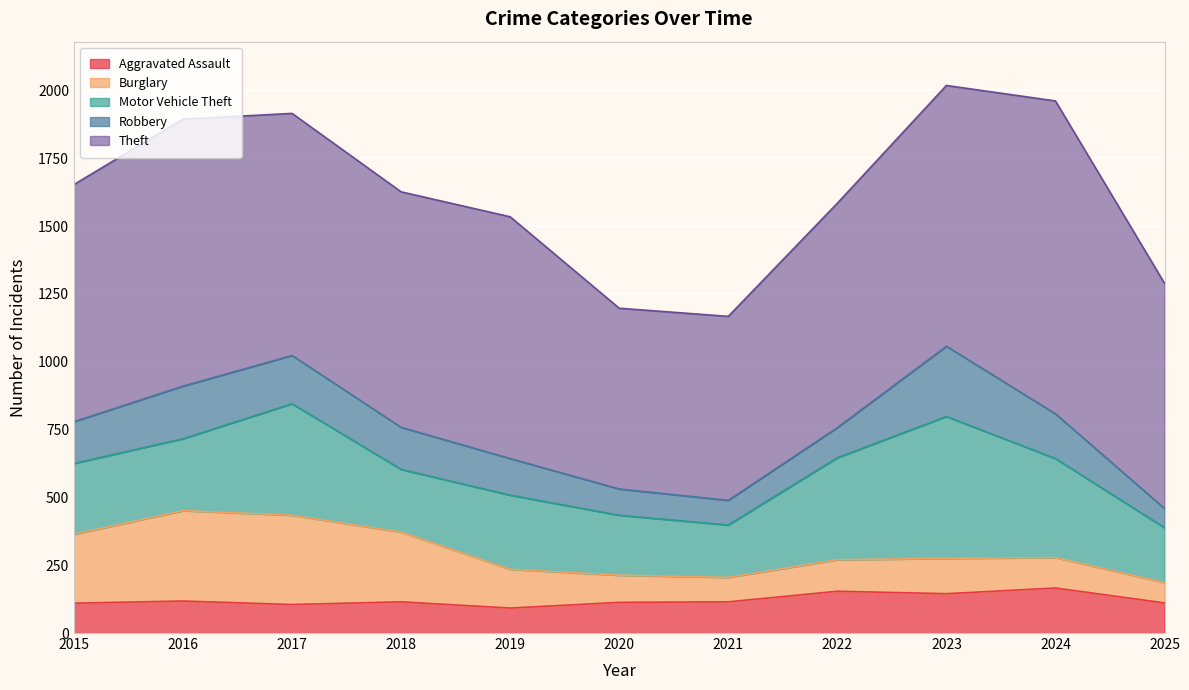

In Aggravated Assault, how many points are lower than both neighbors (excluding endpoints)?

3